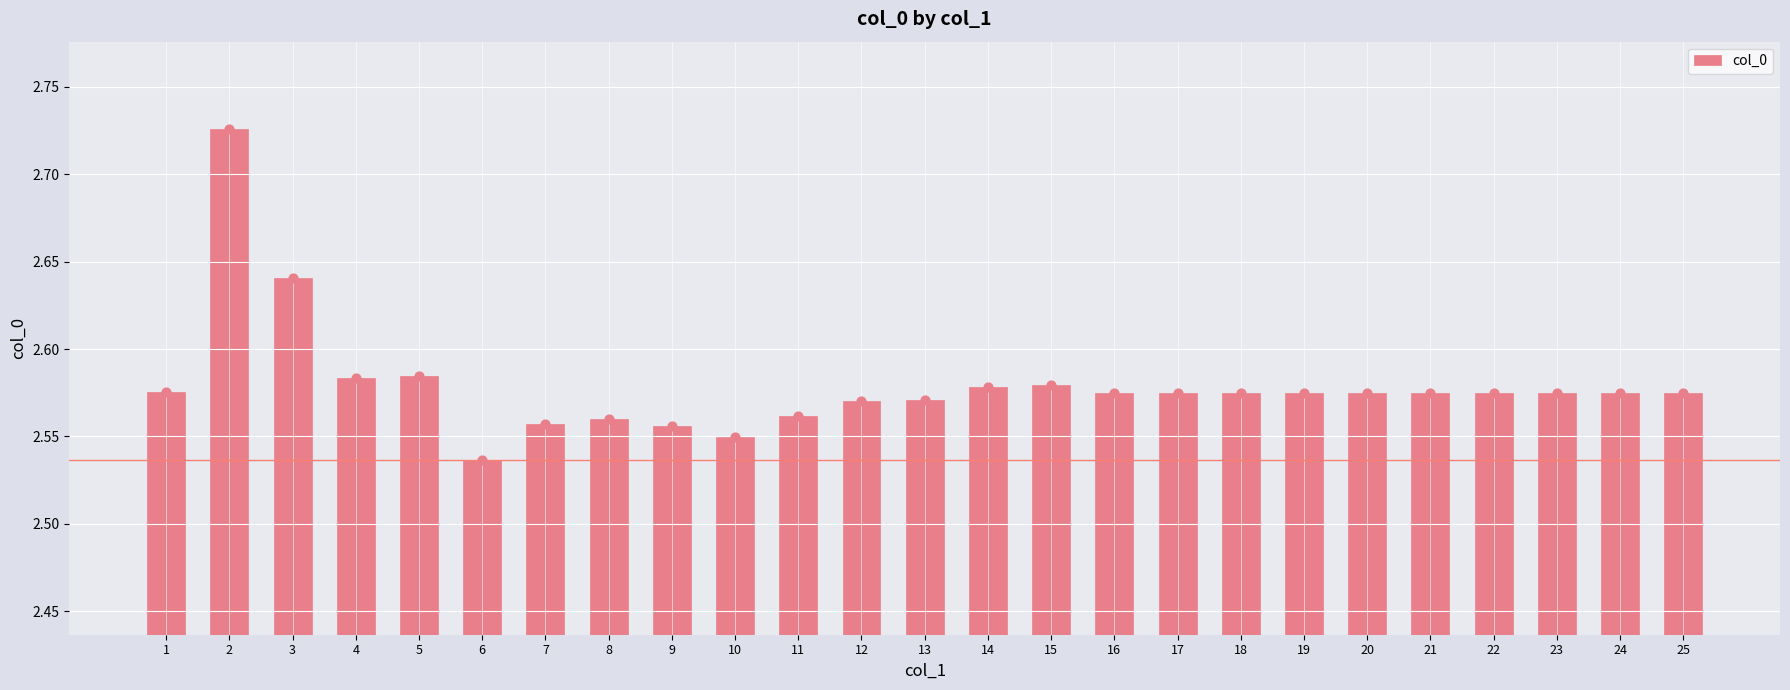

What is the change in value from 2 to 18?

-0.2